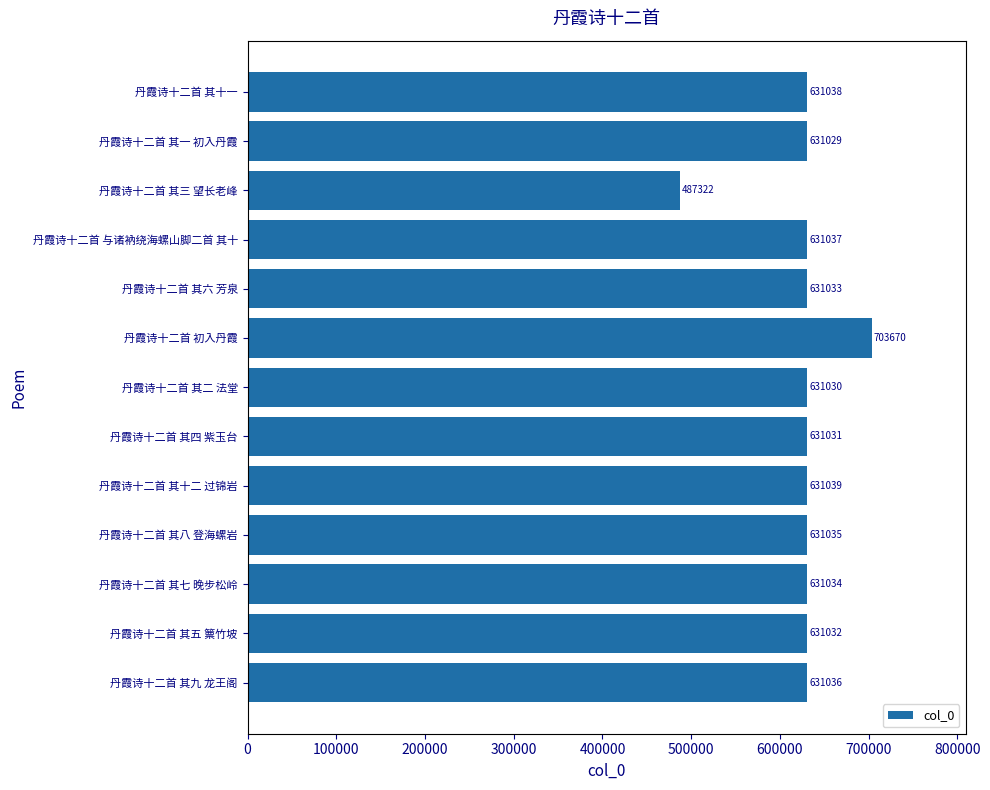

The chart shows a value of 823575 at 丹霞诗十二首 其九 龙王阁. True or false?

False